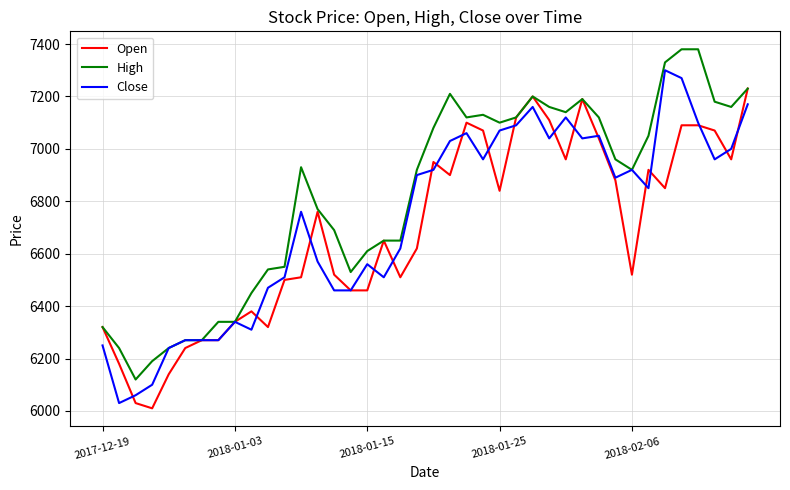

Rank the series by their maximum value, from lowest to highest.

Open, Close, High